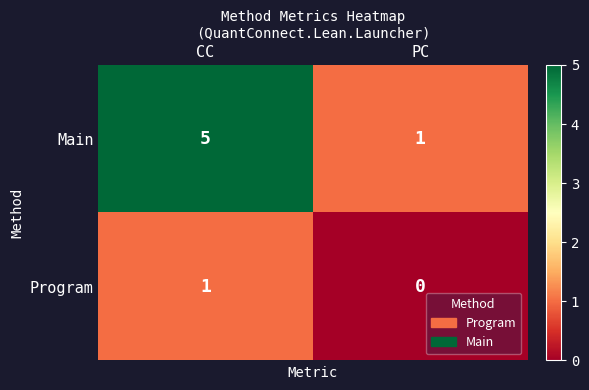

Which category has the lowest value in the Program series?

PC